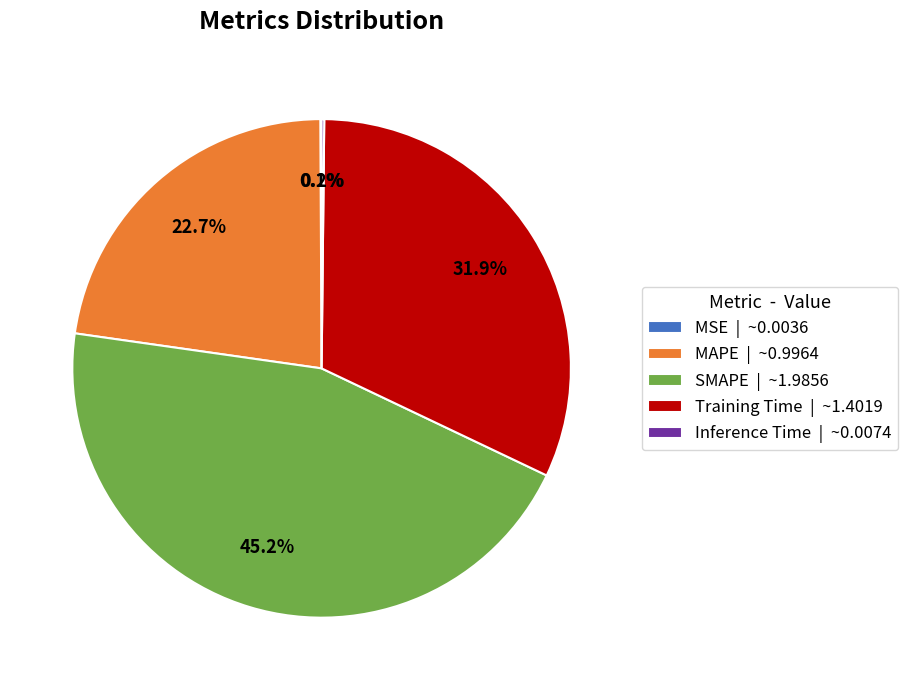

Is there a majority slice in this chart?

No